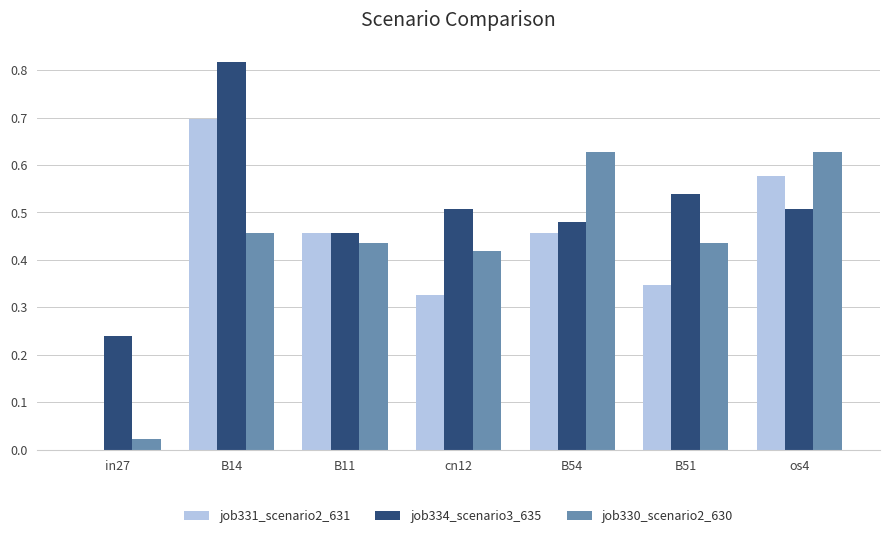

How many data points in job331_scenario2_631 are above 0?

6